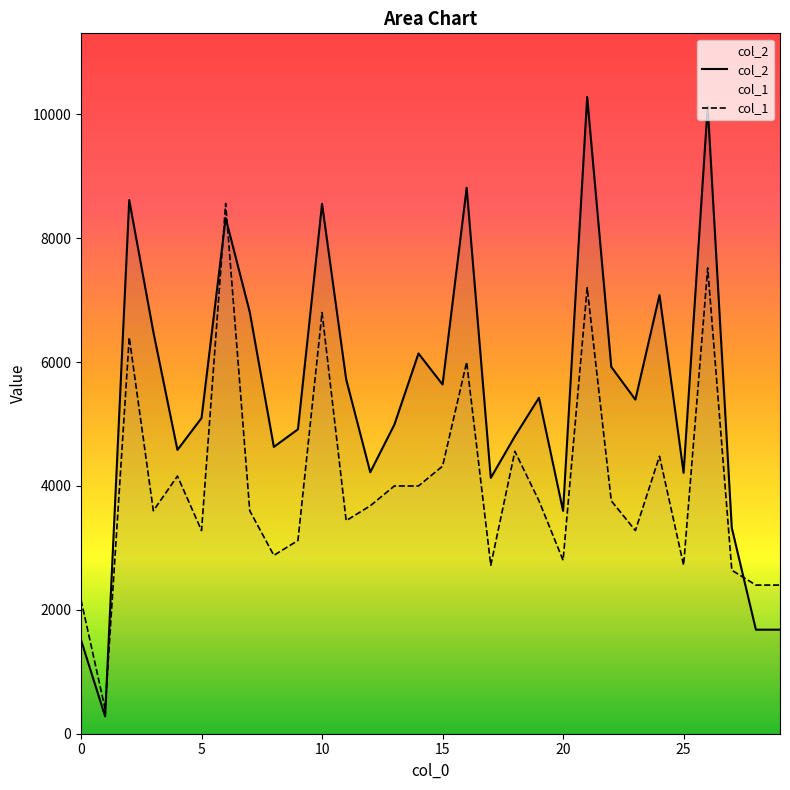

True or false: col_1 has more than 2 interior local peaks.

True